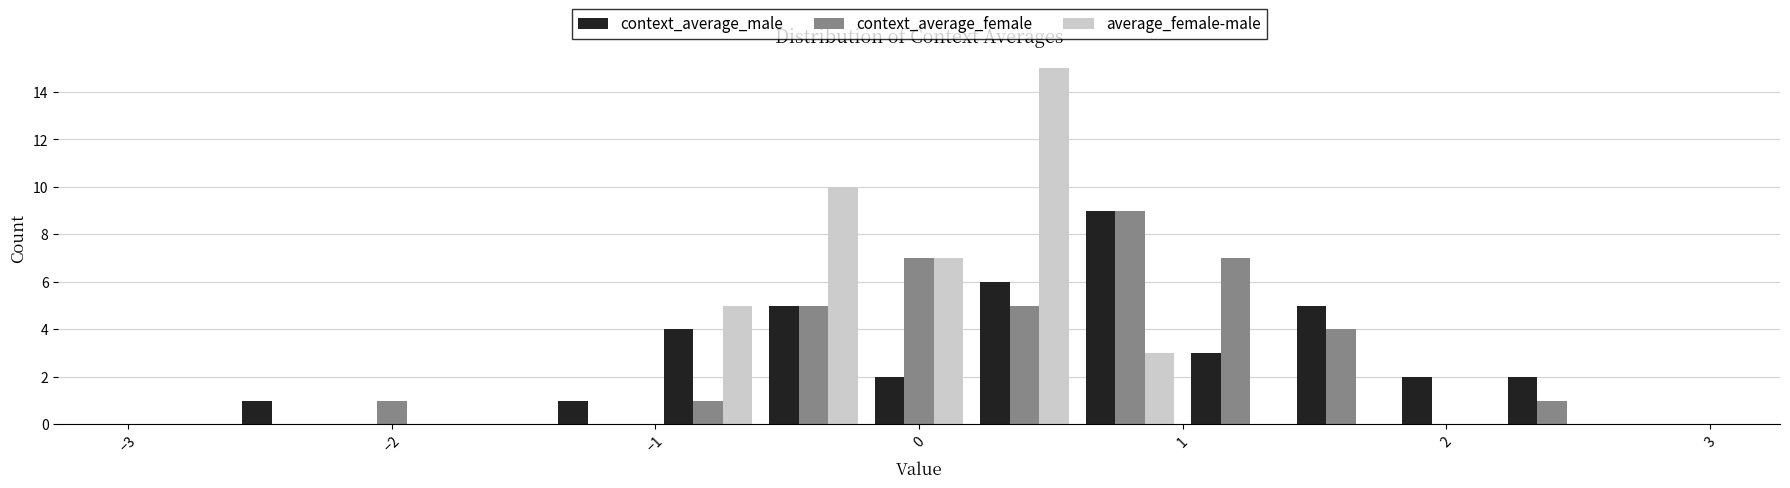

Reading left to right, list every range on the x-axis with the height of the bar of each series over it. The values are not printed on the chart, so give them approximately, as read against the axis.

-3.0 to -2.6: context_average_male=0	context_average_female=0	average_female-male=0
-2.6 to -2.2: context_average_male=1	context_average_female=0	average_female-male=0
-2.2 to -1.8: context_average_male=0	context_average_female=1	average_female-male=0
-1.8 to -1.4: context_average_male=0	context_average_female=0	average_female-male=0
-1.4 to -1.0: context_average_male=1	context_average_female=0	average_female-male=0
-1.0 to -0.6: context_average_male=4	context_average_female=1	average_female-male=5
-0.6 to -0.2: context_average_male=5	context_average_female=5	average_female-male=10
-0.2 to 0.2: context_average_male=2	context_average_female=7	average_female-male=7
0.2 to 0.6: context_average_male=6	context_average_female=5	average_female-male=15
0.6 to 1.0: context_average_male=9	context_average_female=9	average_female-male=3
1.0 to 1.4: context_average_male=3	context_average_female=7	average_female-male=0
1.4 to 1.8: context_average_male=5	context_average_female=4	average_female-male=0
1.8 to 2.2: context_average_male=2	context_average_female=0	average_female-male=0
2.2 to 2.6: context_average_male=2	context_average_female=1	average_female-male=0
2.6 to 3.0: context_average_male=0	context_average_female=0	average_female-male=0